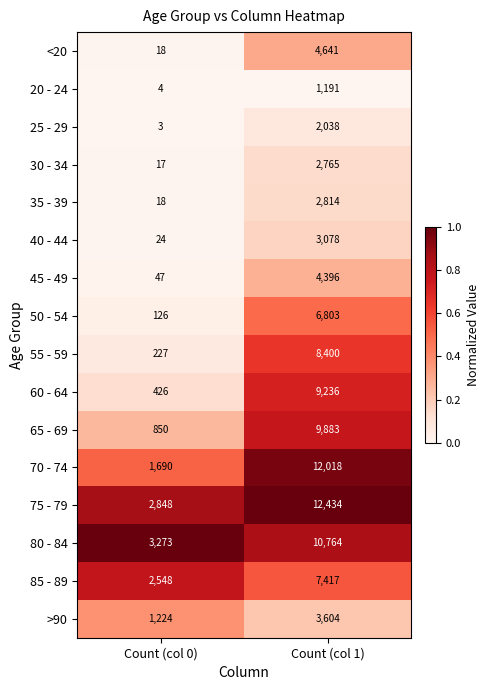

What is the sum of all 85 - 89 values?

9965